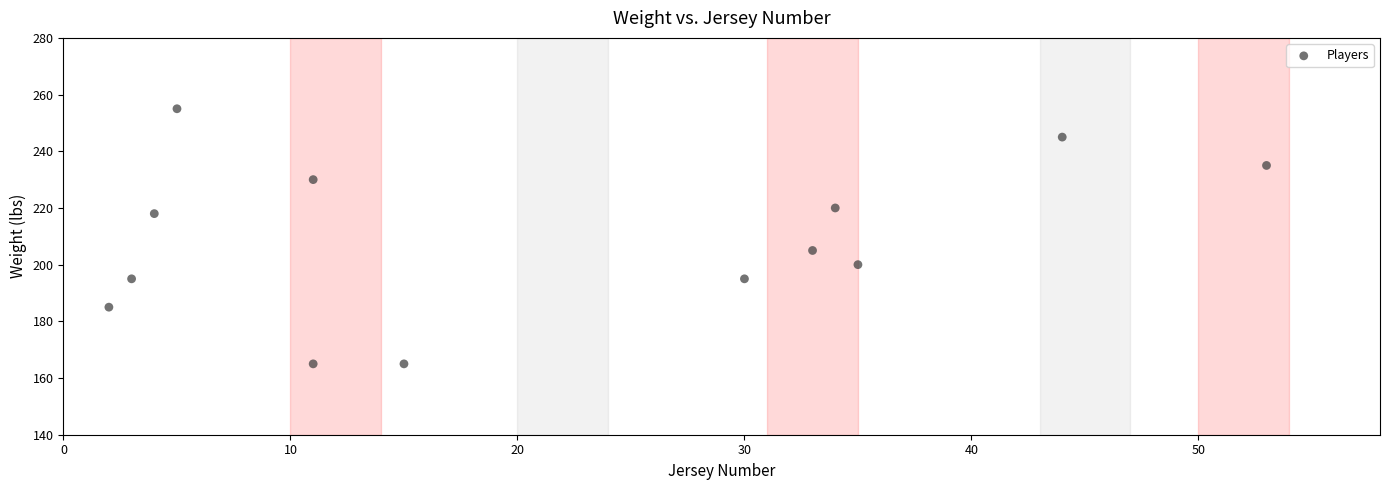

What is the range of Y values (max minus min)?

90